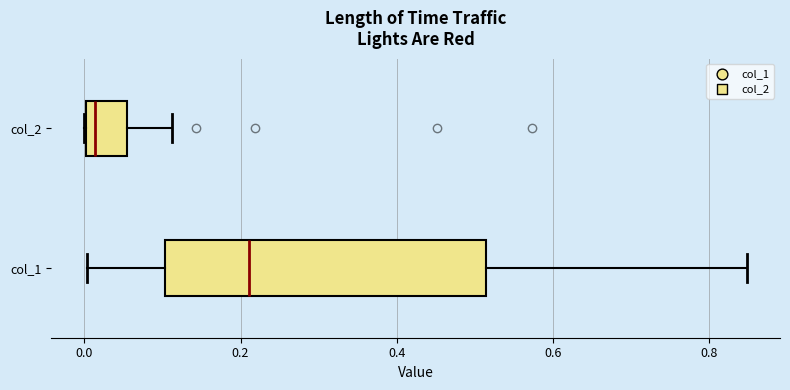

Reading bottom to top, transcribe this box plot: for each box, give where its median line is, the range the box spans, and where its two whiskers end, as read against the x-axis. The values are not printed on the chart, so give them approximately, as read against the axis.

col_1: median 0.22, box 0.10 to 0.52, whiskers 0.00 to 0.84
col_2: median 0.02, box 0.00 to 0.06, whiskers 0.00 to 0.12